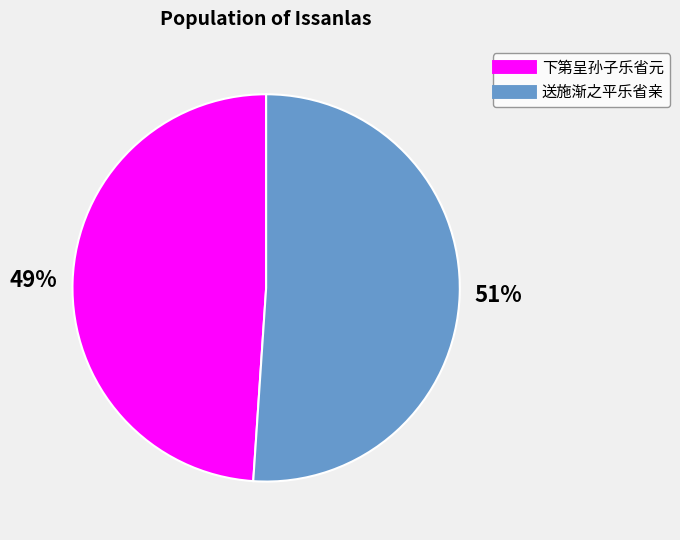

How many segments does this pie chart have?

2